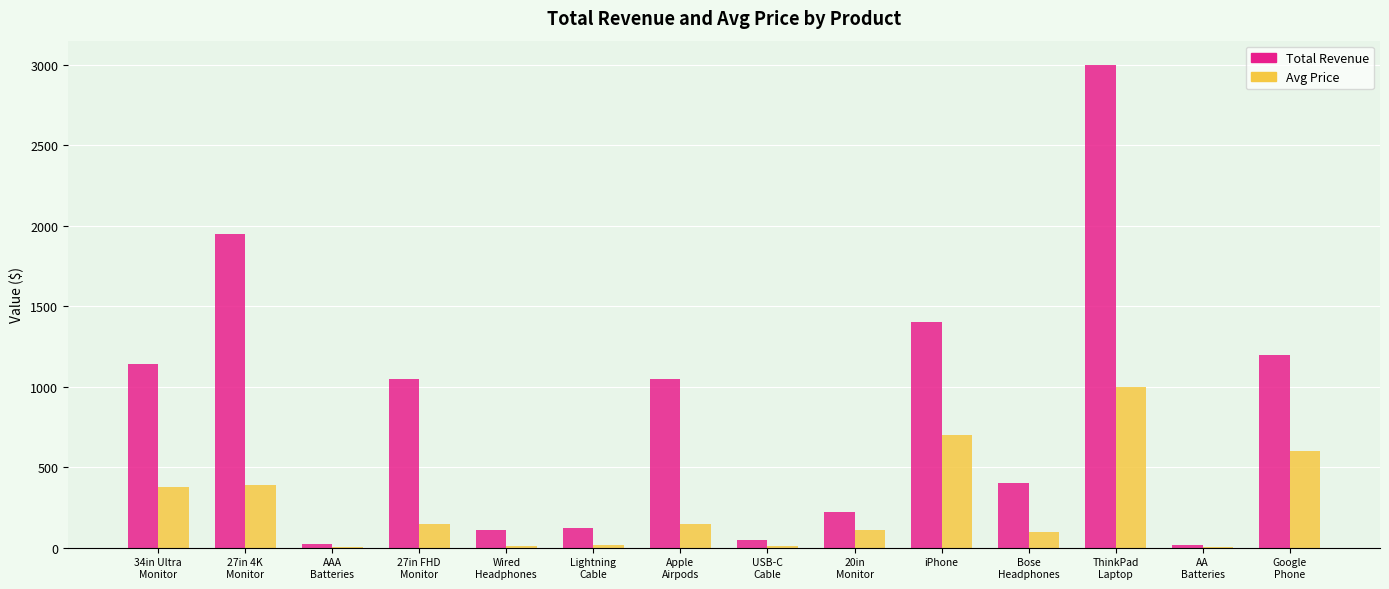

What are all the series names shown in the legend?

Total Revenue, Avg Price